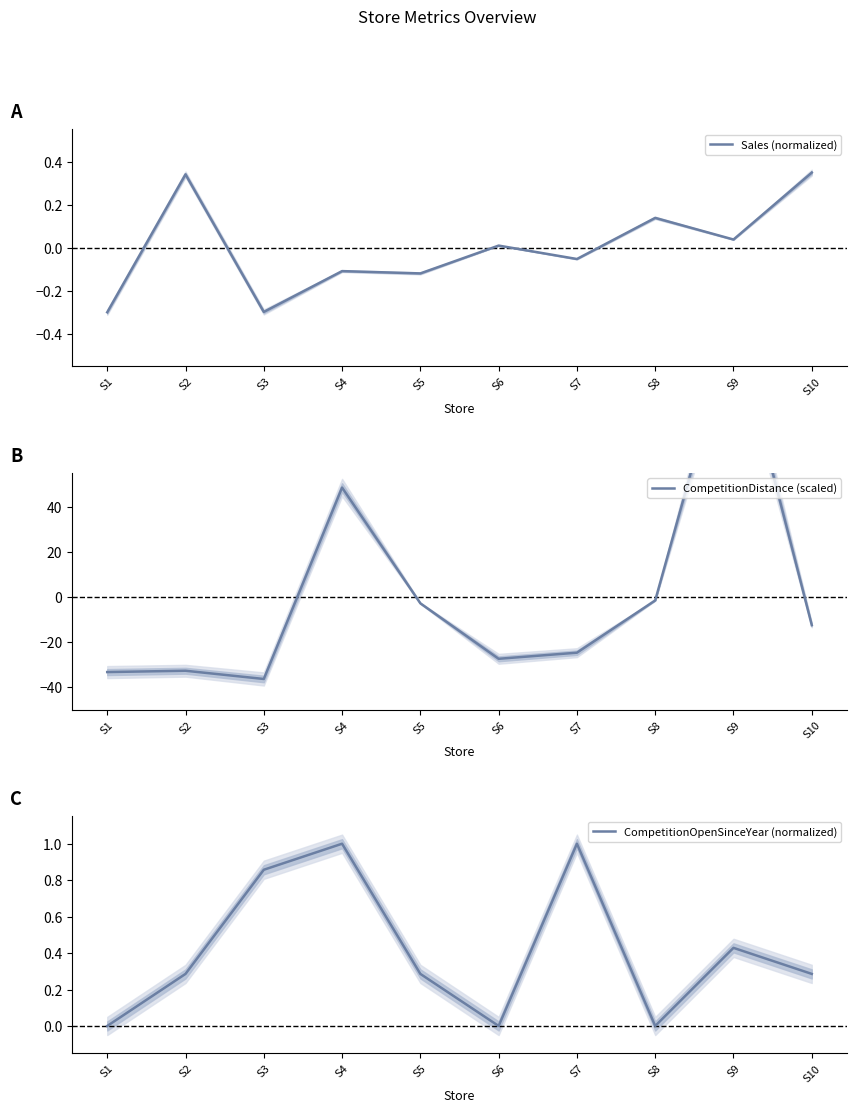

At which category is the sum across all series the highest?

S9